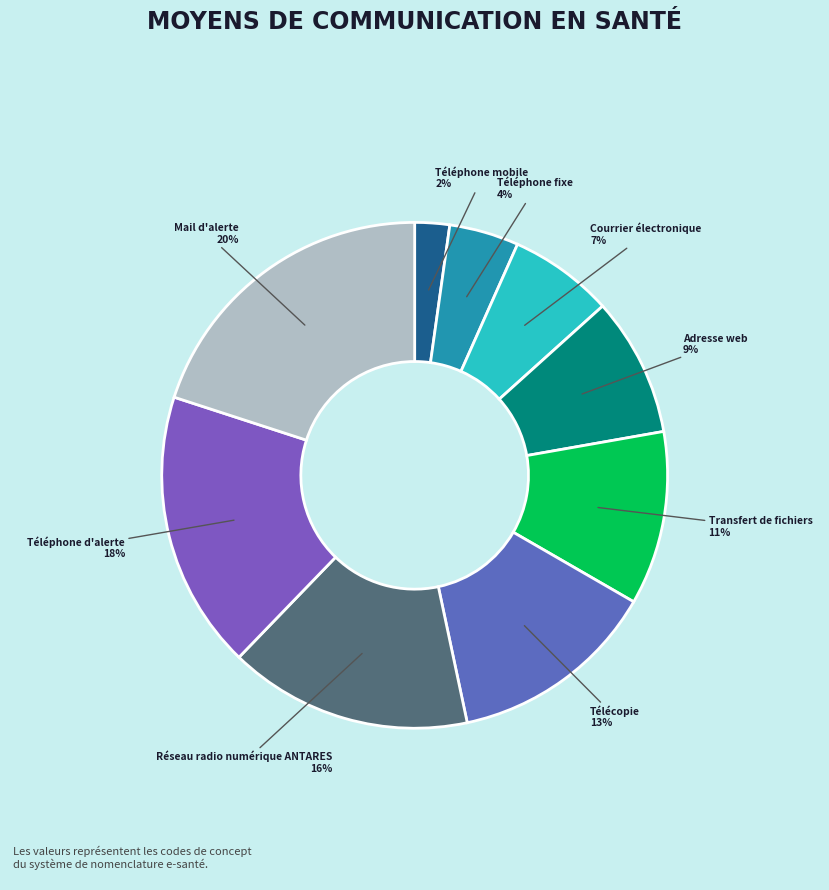

Count the number of slices in the pie.

9